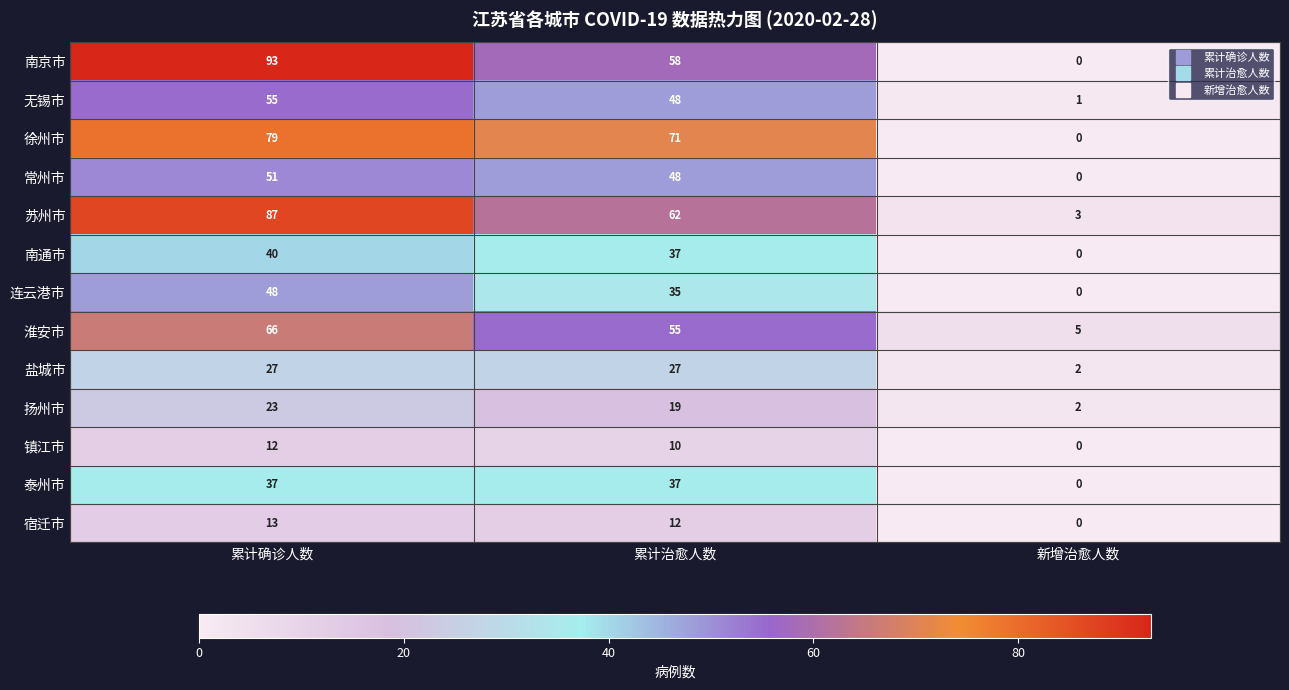

What value does the 南通市 series have at 累计治愈人数, to the nearest 10?

40